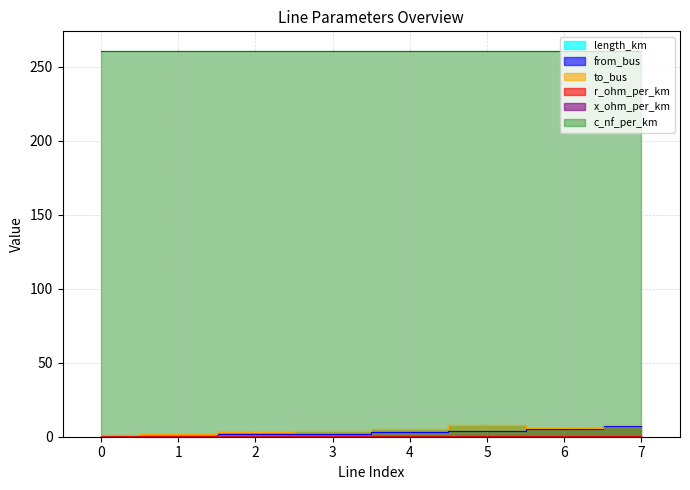

Count the to_bus values in the range 3 to 8.

6